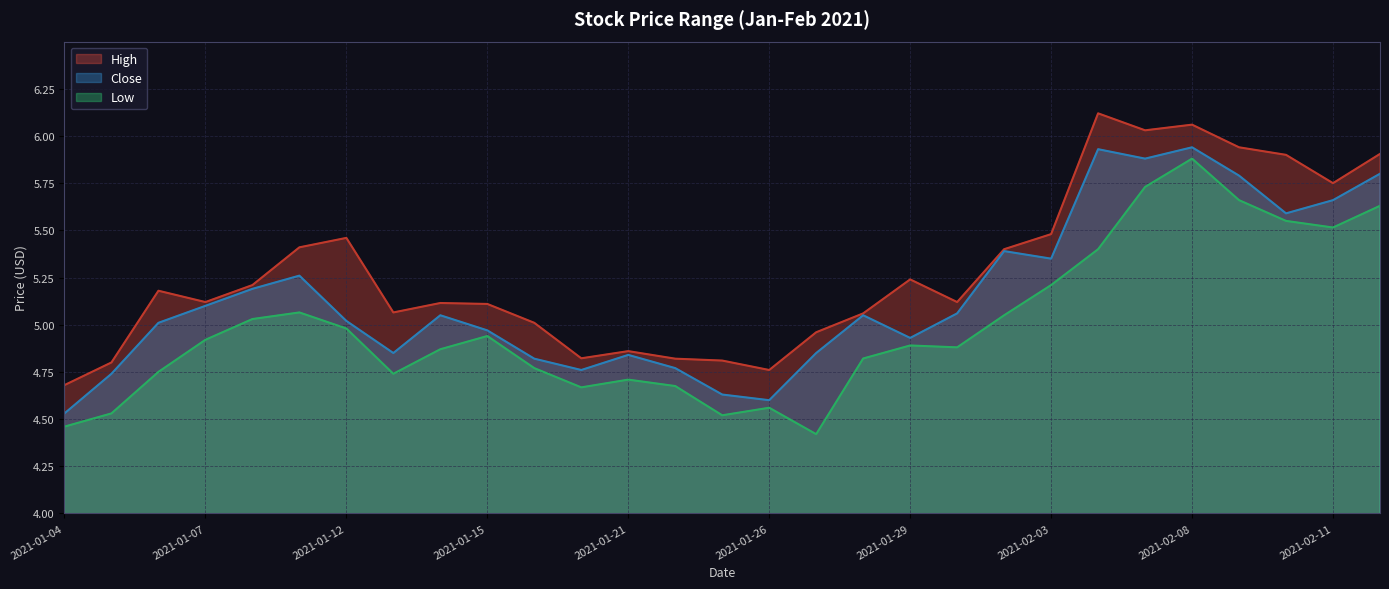

True or false: Low and Close cross at least once.

False